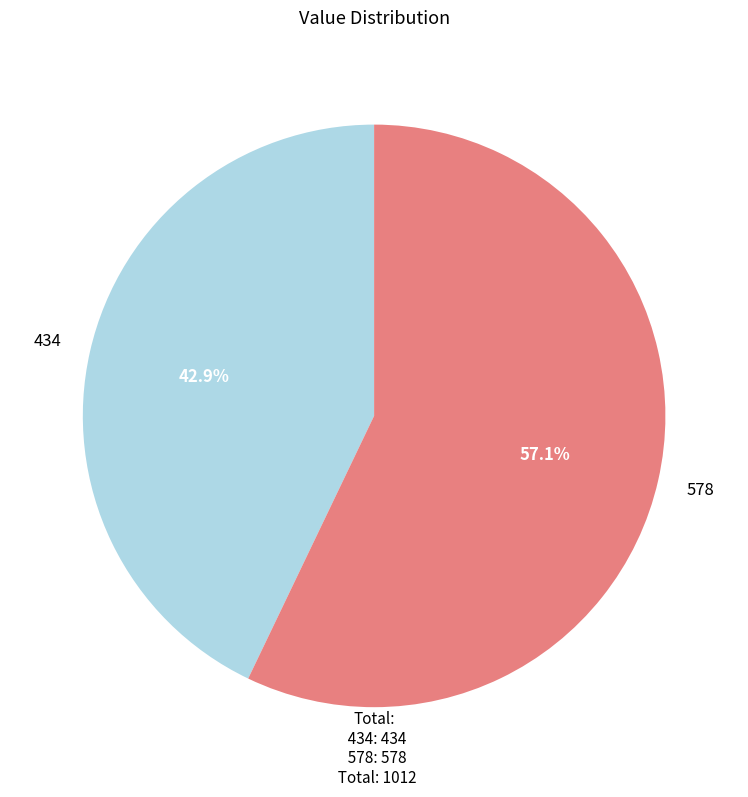

To the nearest percent, what is the combined percentage of 578 and 434?

100%